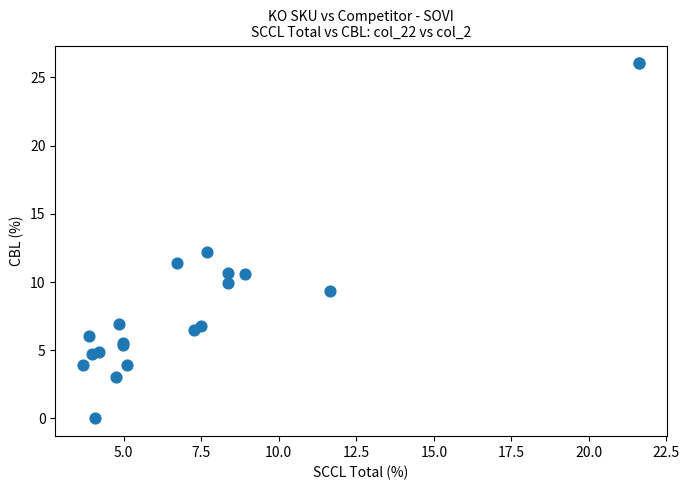

What Y value in the scatter plot is closest to 13?

12.2